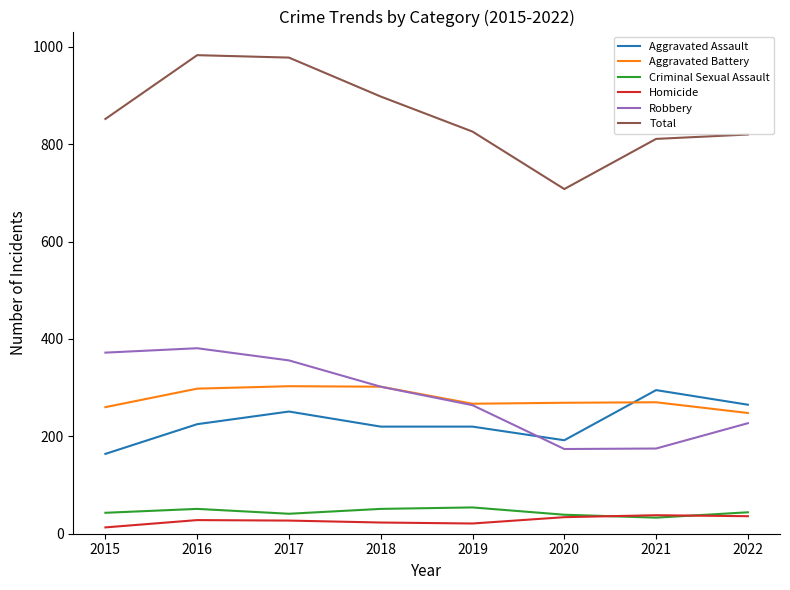

Which series has the largest total across all categories?

Total